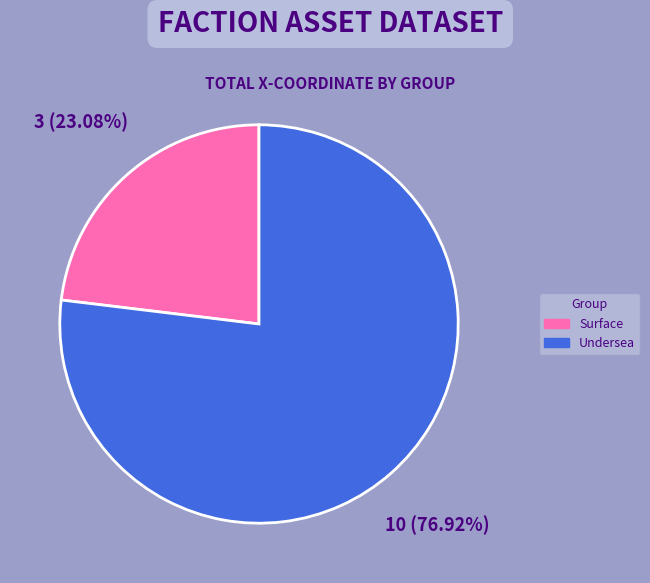

Is there any slice that represents more than half of the pie?

Yes